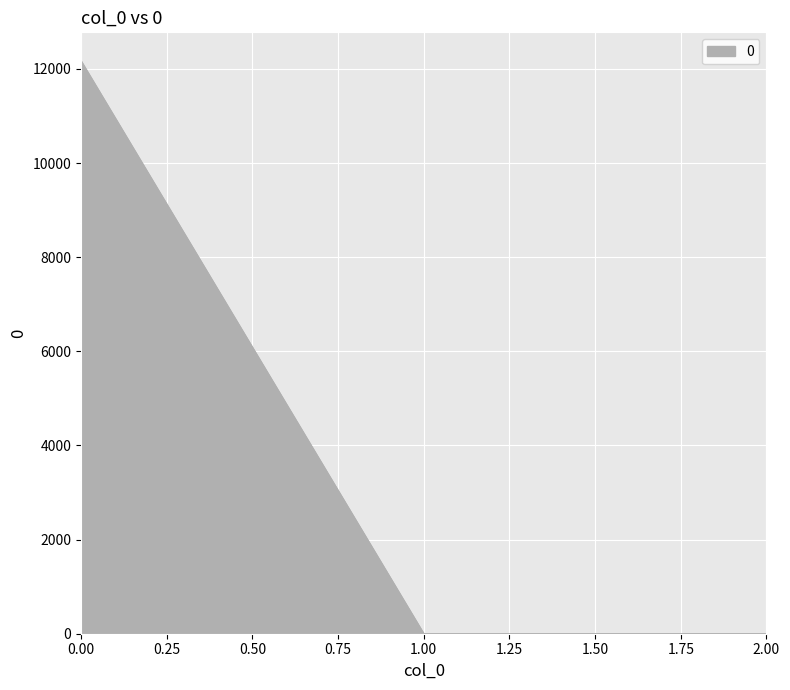

What is the maximum value shown in the chart?

12167.5